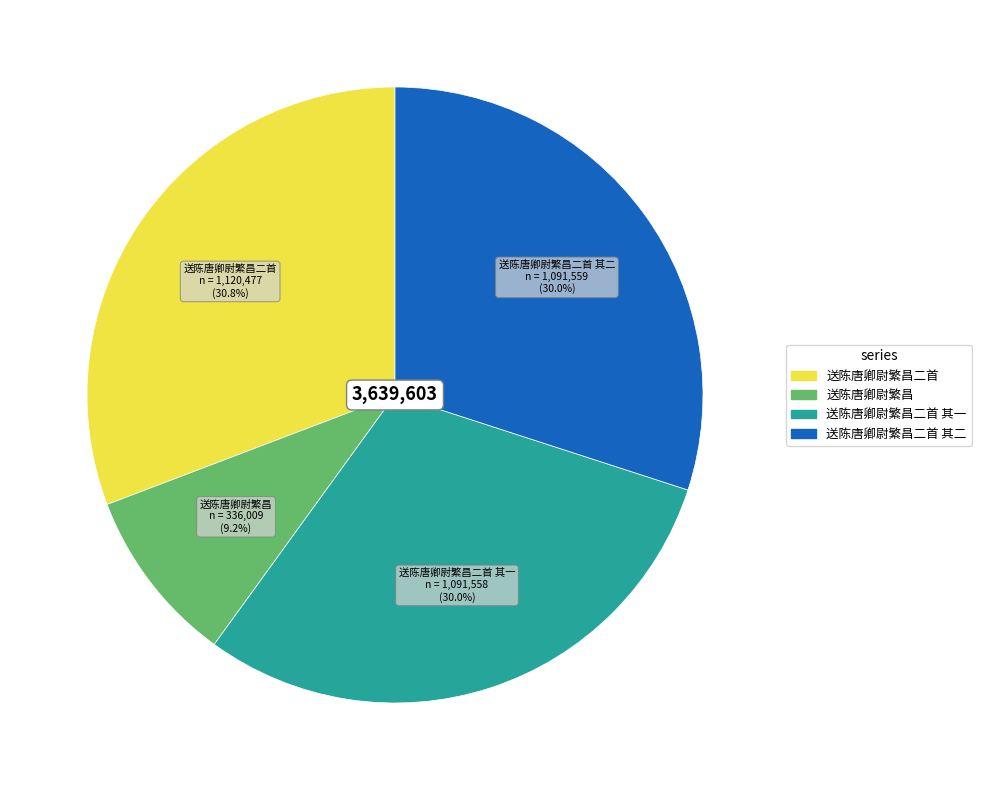

Is there a majority slice in this chart?

No